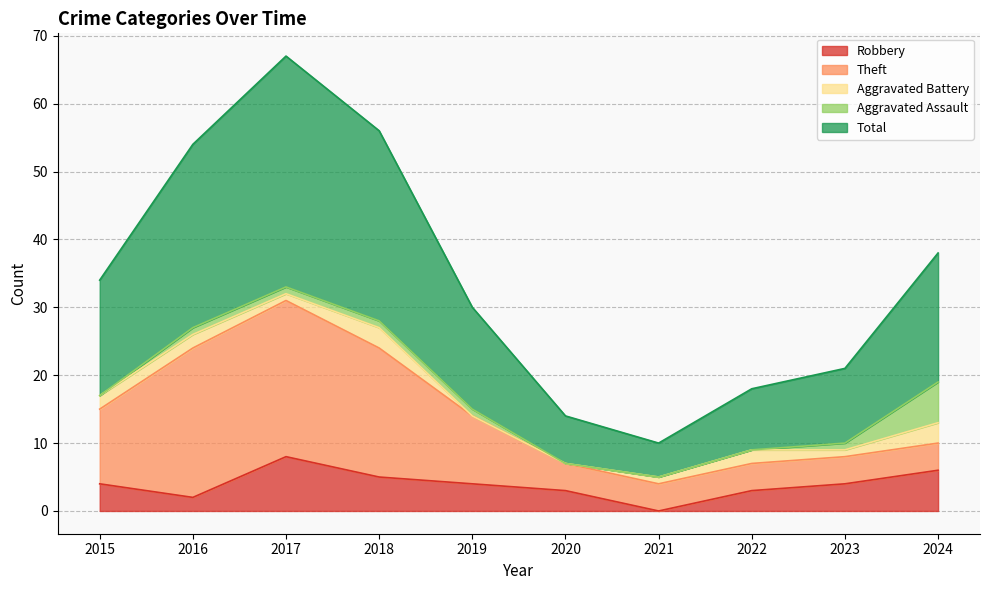

How many values in the Theft series are below 10?

5